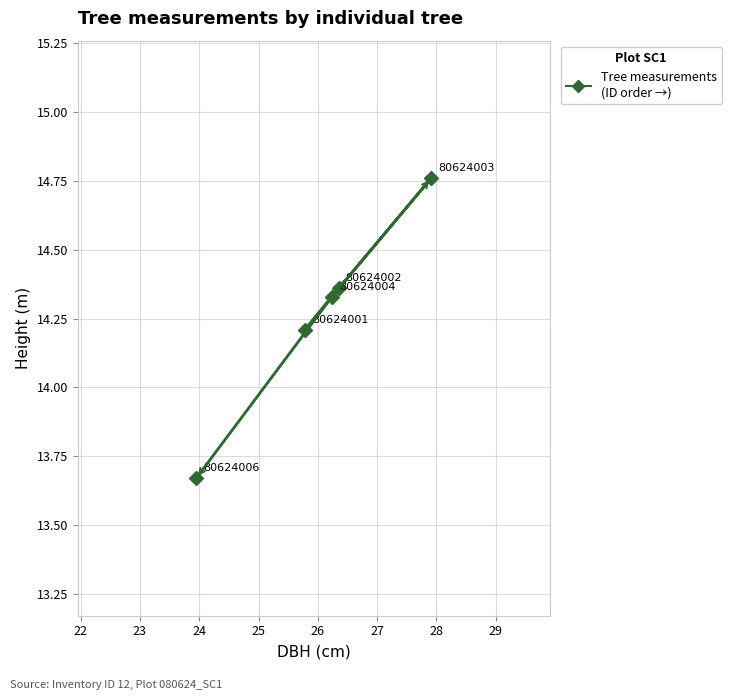

What is the minimum value shown in the chart?

13.7